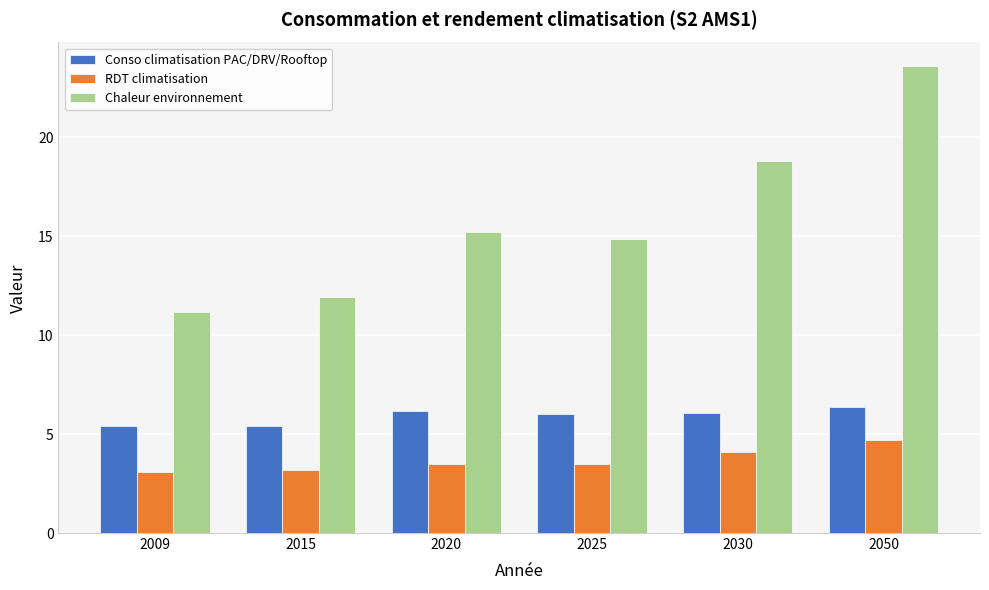

Rank the series at 2050 from lowest to highest value.

RDT climatisation, Conso climatisation PAC/DRV/Rooftop, Chaleur environnement